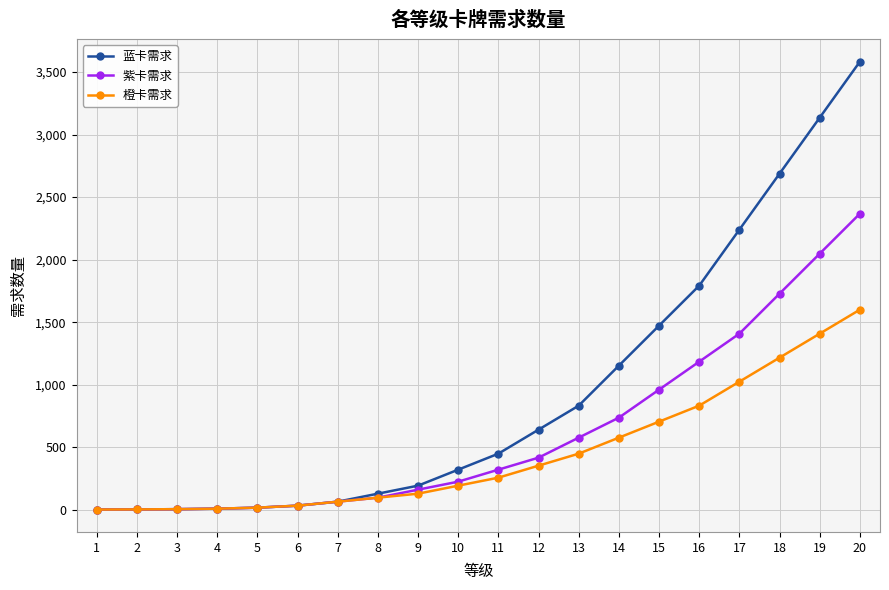

What is the sum of all 橙卡需求 values?

8959